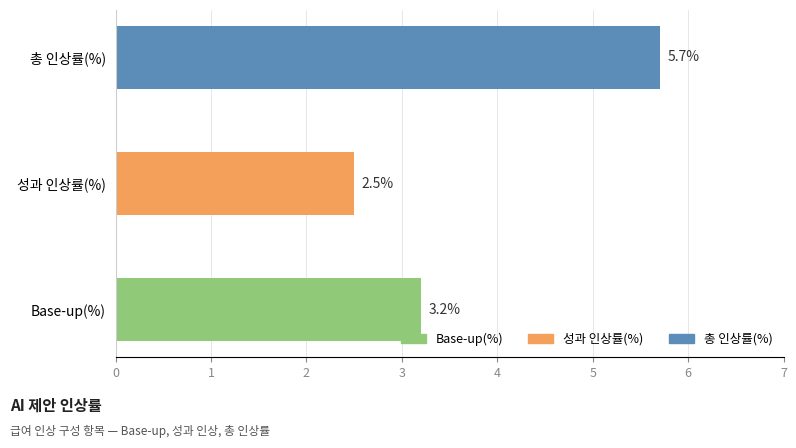

Is it true that the value at Base-up(%) is 5.4?

False